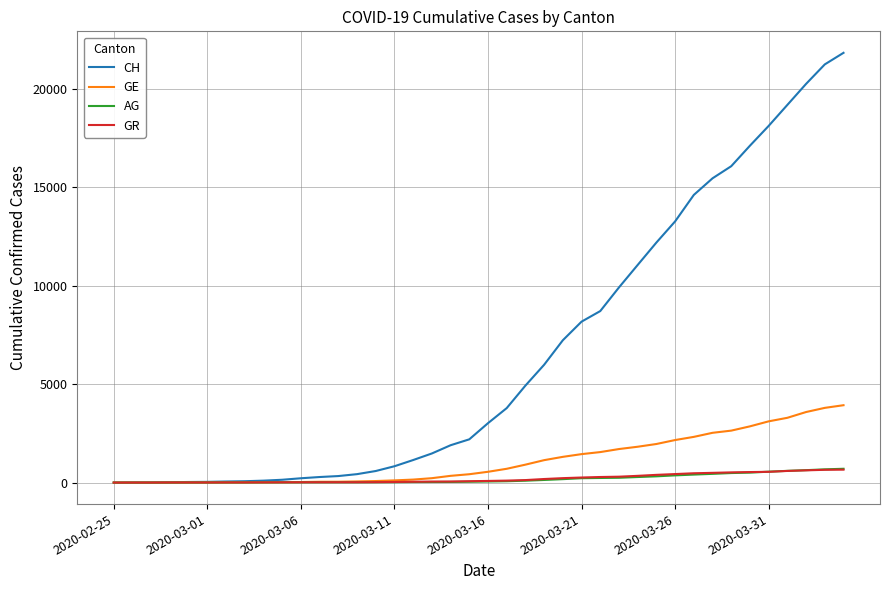

Which series has the largest range (max minus min)?

CH